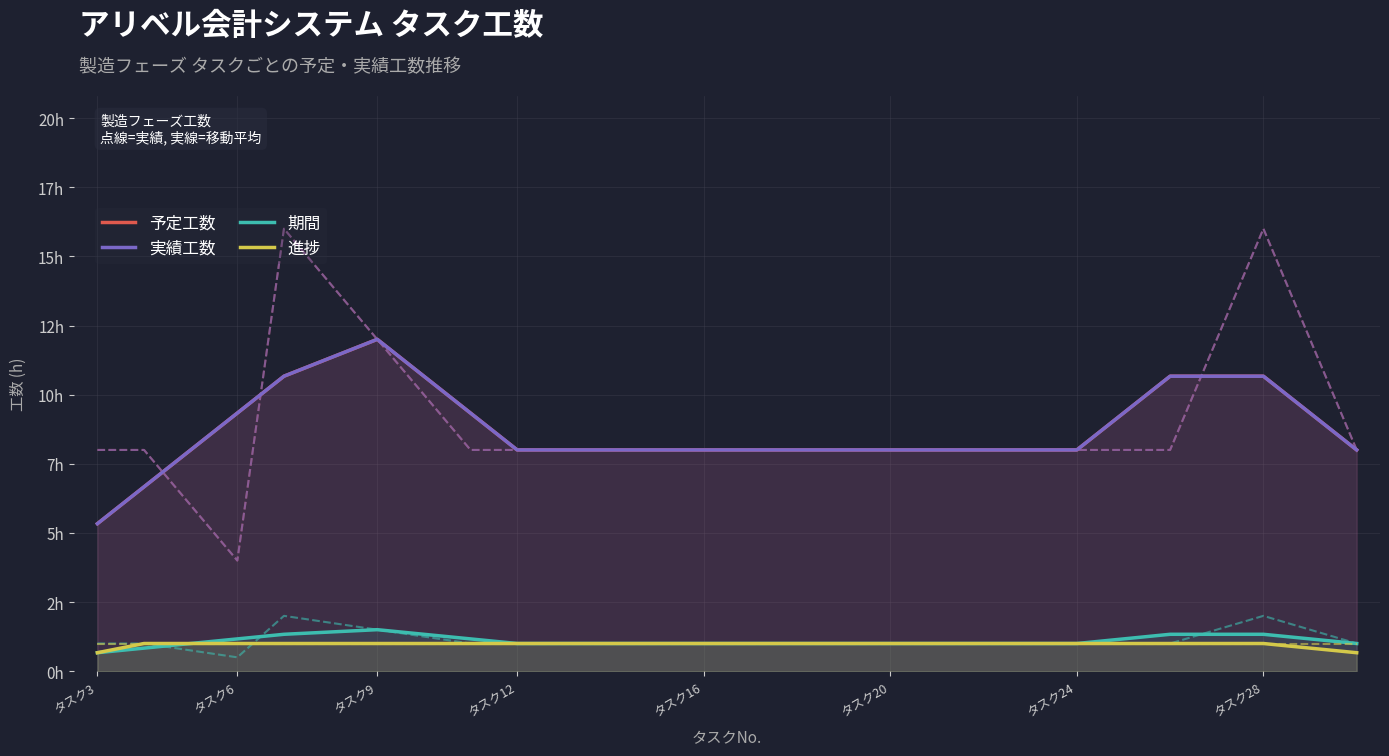

At how many categories does at least one series exceed 9?

6